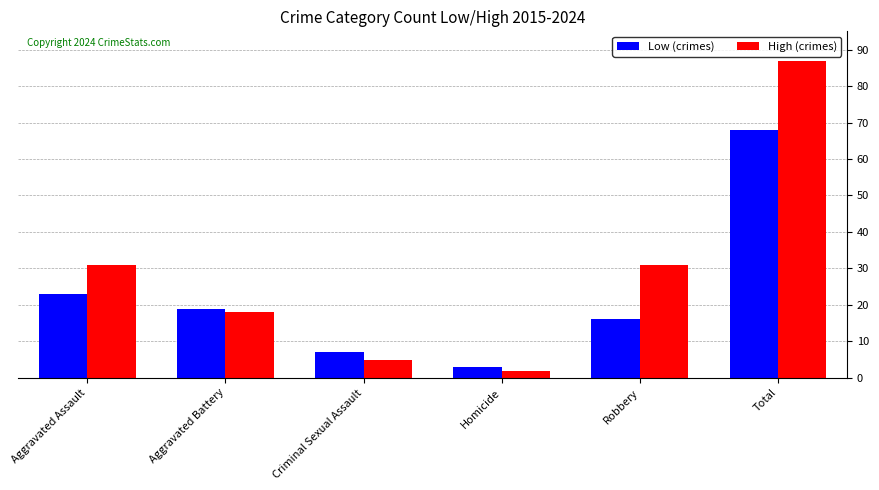

What is the total value across all series at Aggravated Assault?

54